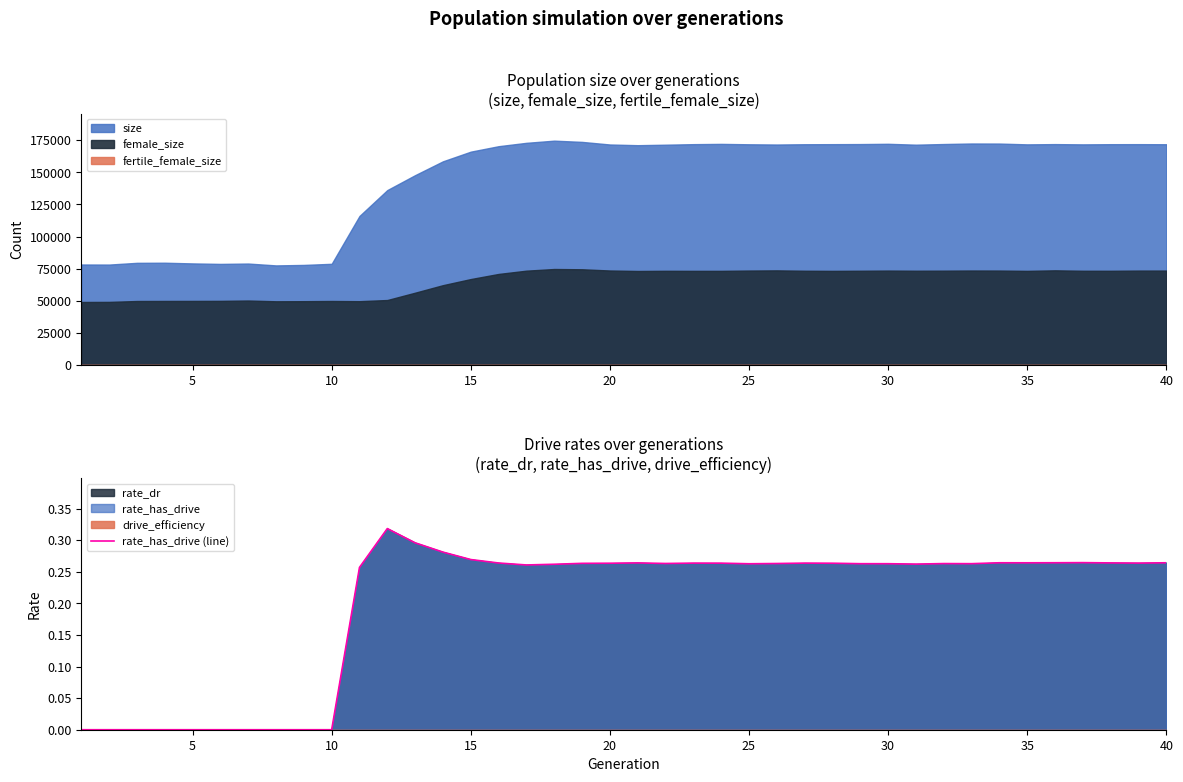

How many points are lower than both their immediate neighbors (excluding endpoints)?

7